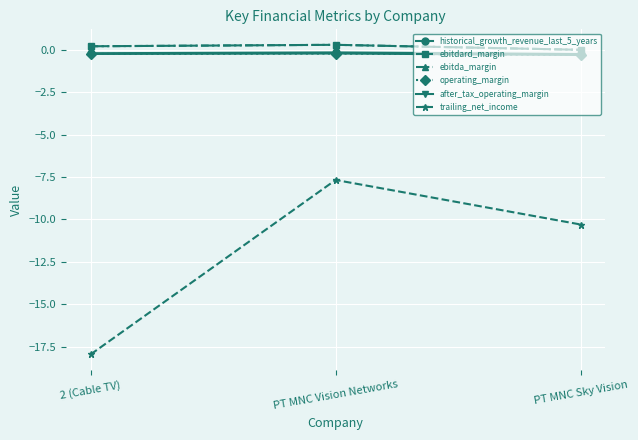

List the series in order of their peak value, highest first.

ebitdard_margin, ebitda_margin, historical_growth_revenue_last_5_years, operating_margin, after_tax_operating_margin, trailing_net_income